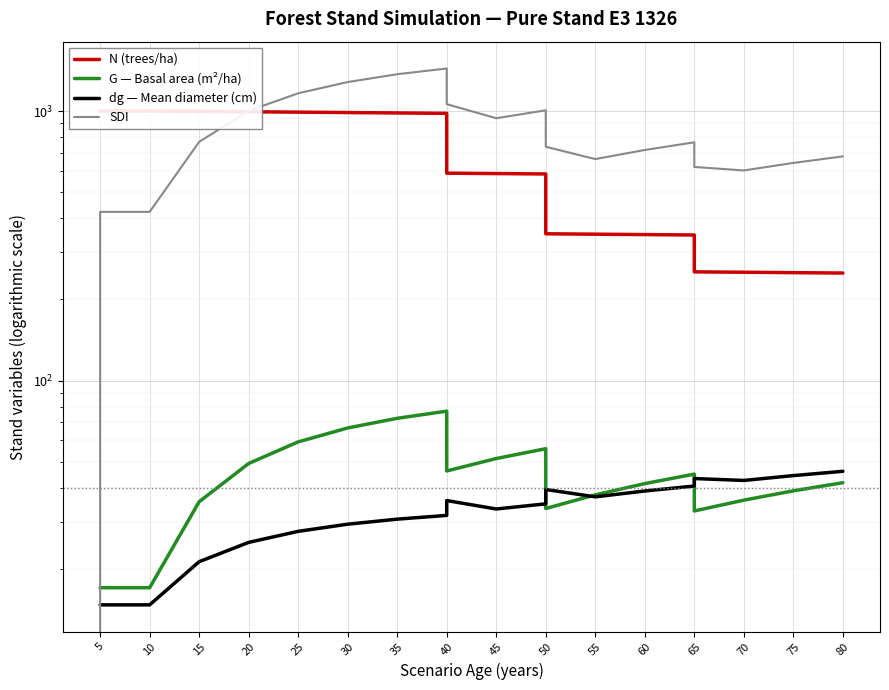

What is the spread (max minus min) of values at 50?

971.5